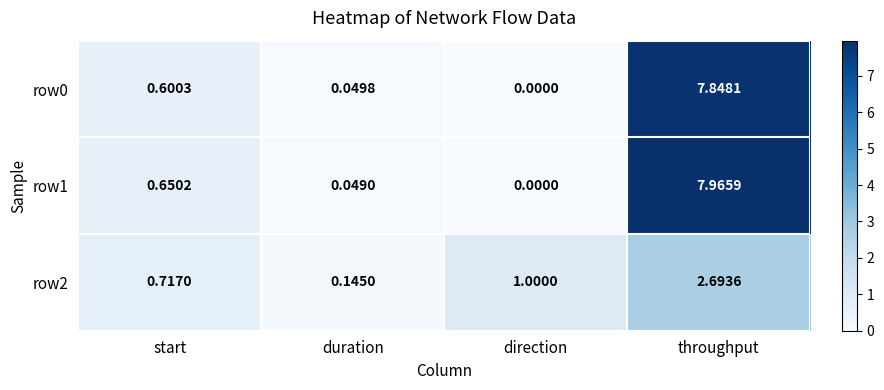

At which label does row1 reach its peak?

throughput